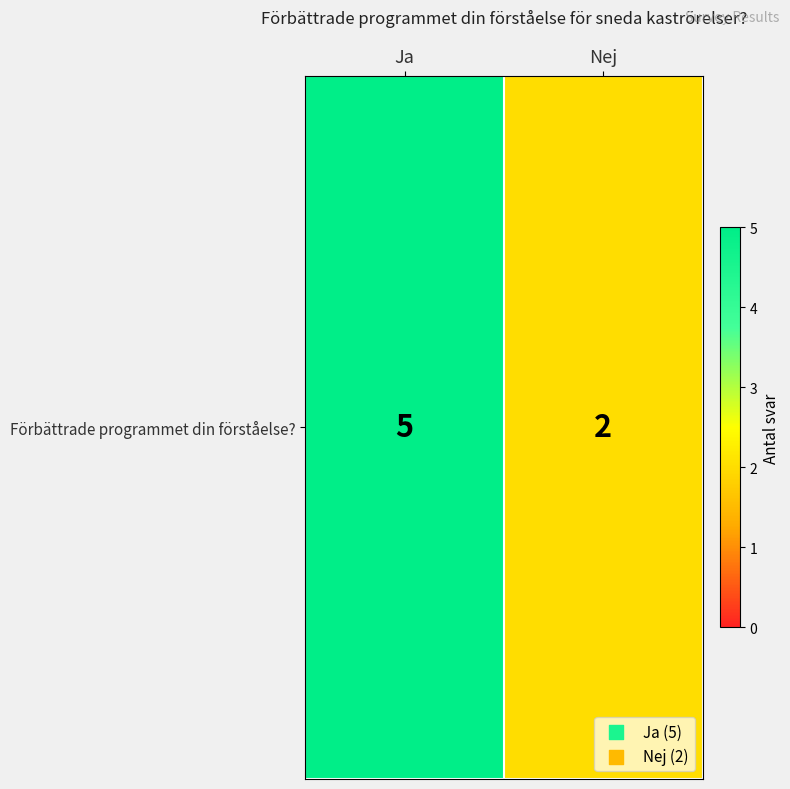

True or false: the data shows 5 at Ja.

True